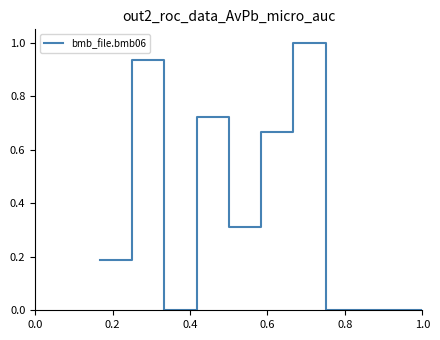

What is the maximum value shown in the chart?

1.0